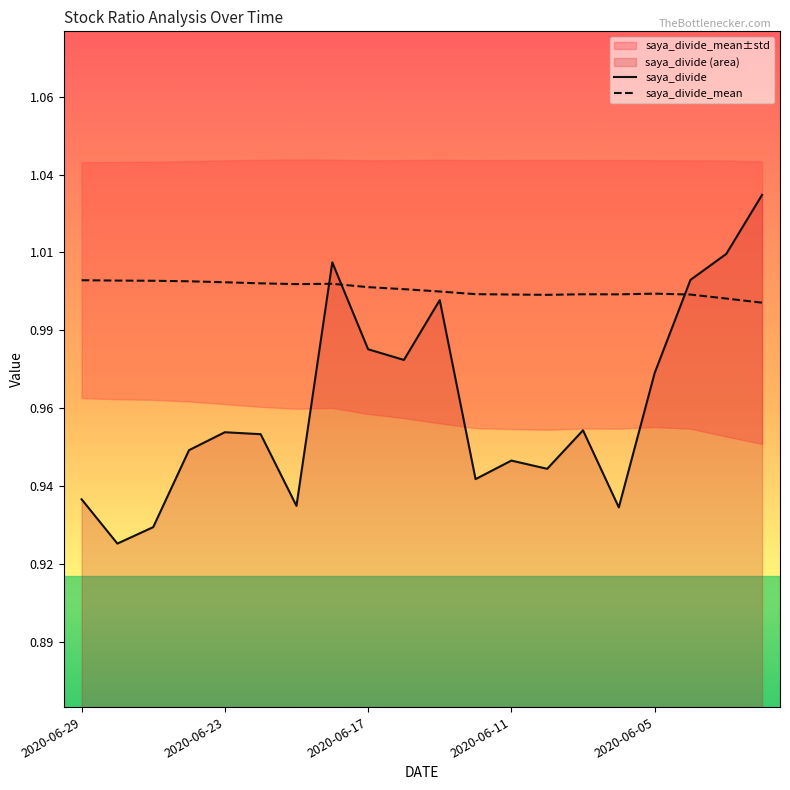

Which label corresponds to the largest value in the chart?

2020-06-02